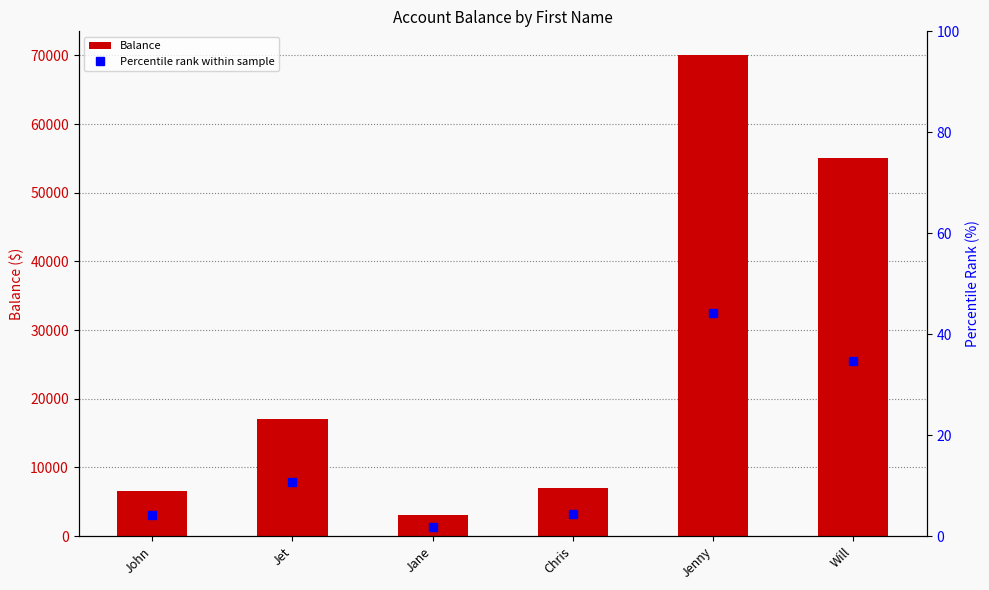

Rank the categories by Balance value from lowest to highest.

Jane, John, Chris, Jet, Will, Jenny